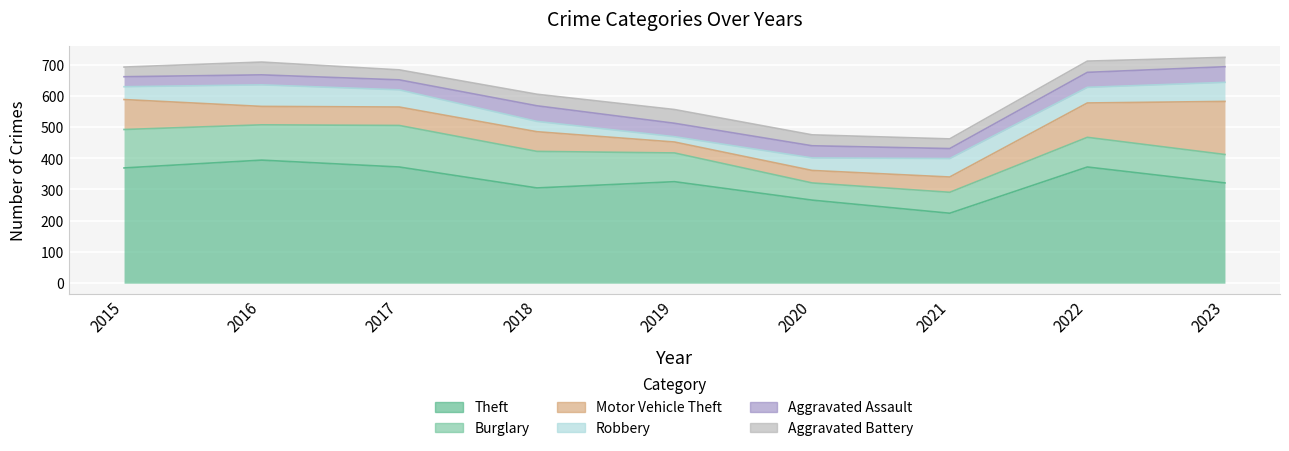

List the labels in order of Burglary value, largest first.

2017, 2015, 2018, 2016, 2022, 2019, 2023, 2021, 2020